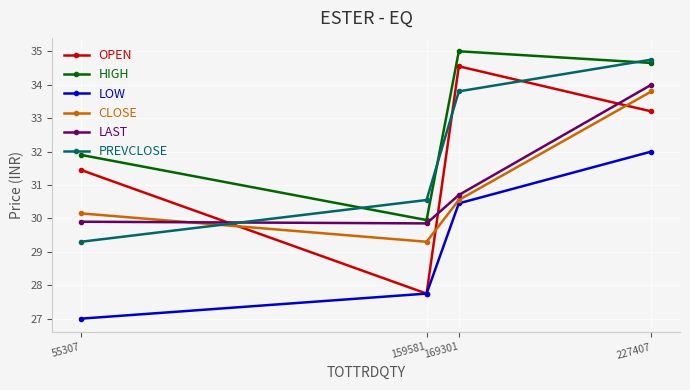

What is the value of the CLOSE point at the 3rd from the left?

30.6